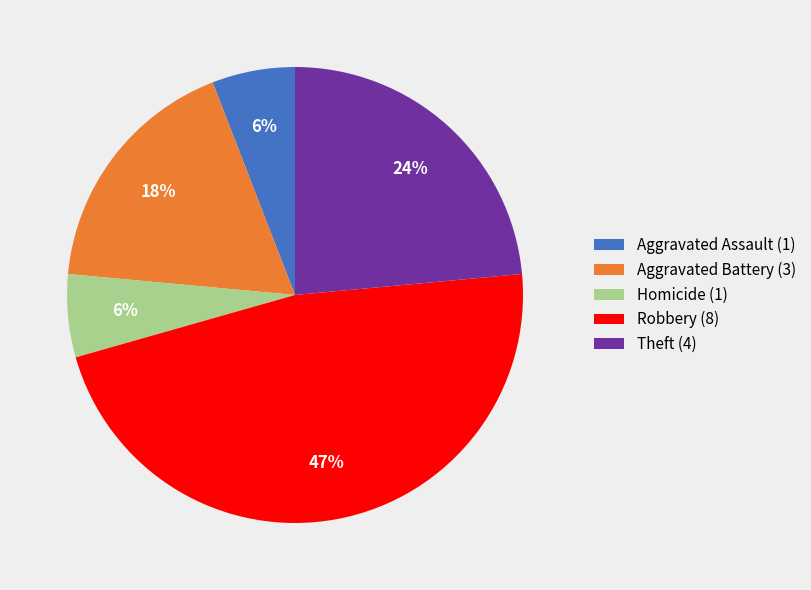

How many segments does this pie chart have?

5